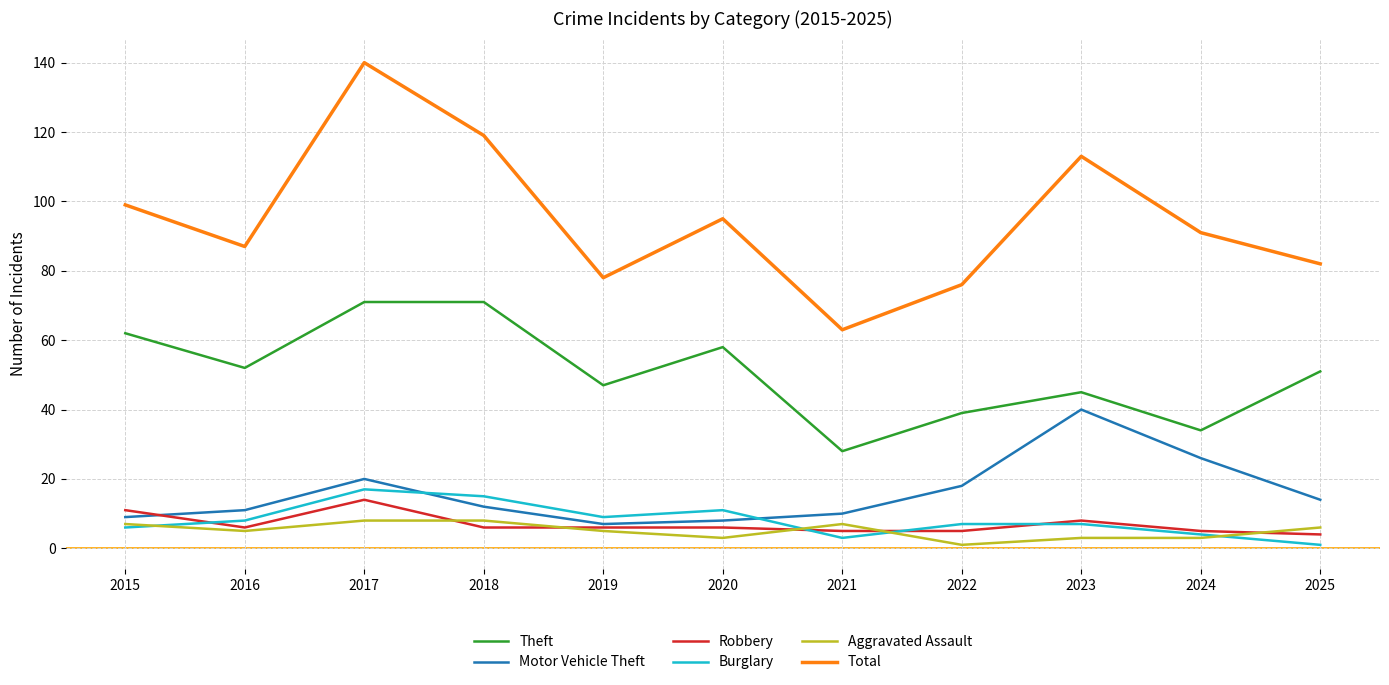

What is the difference between the second highest and minimum values in the Burglary series?

14